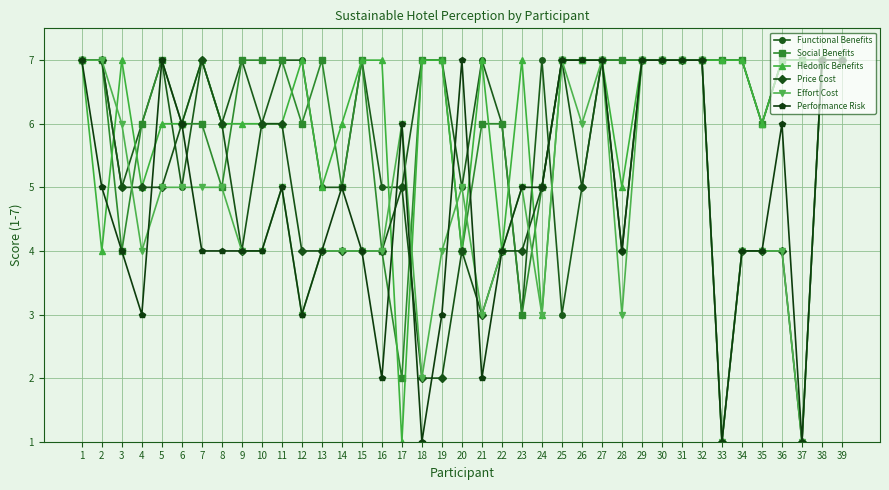

Is the value of Performance Risk at 3 greater than the value of Effort Cost at 29?

No